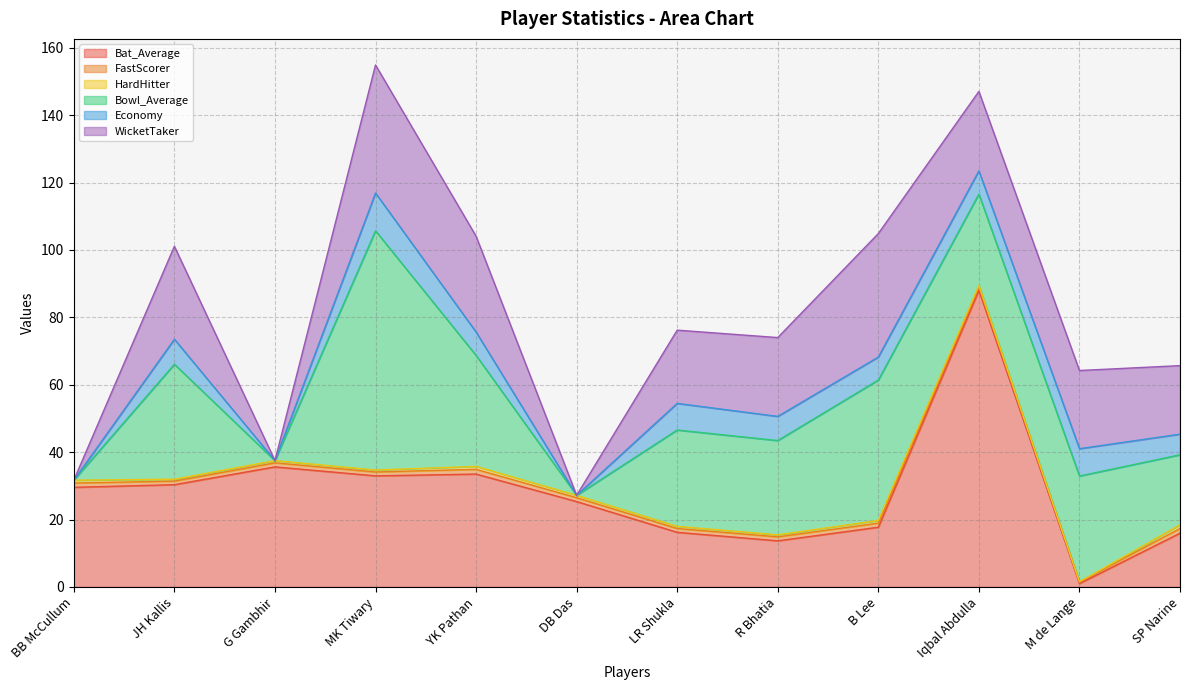

At which category does the chart reach its peak across all series?

Iqbal Abdulla